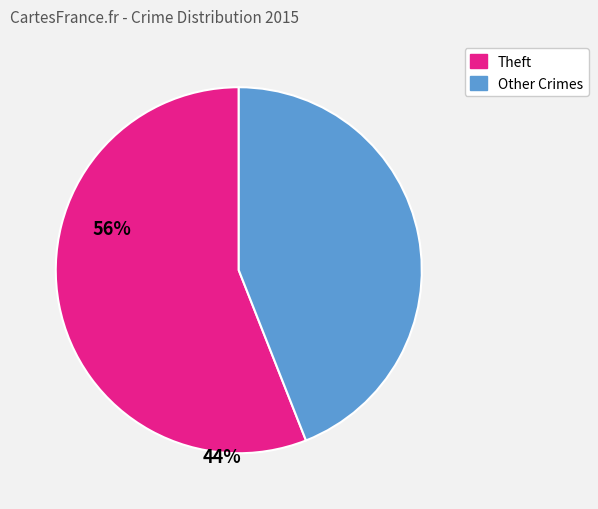

Is there any slice that represents more than half of the pie?

Yes